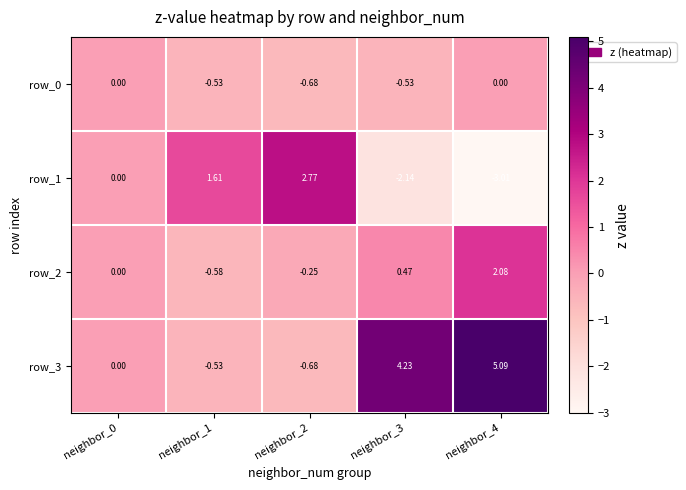

Which series changed the most between neighbor_2 and neighbor_4?

row_1